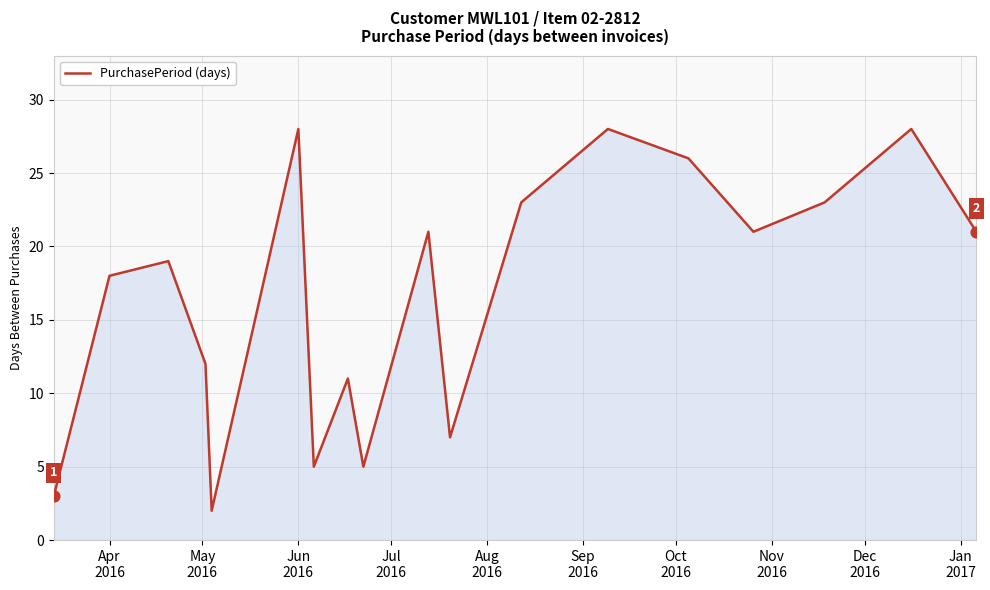

What is the greatest value displayed?

28